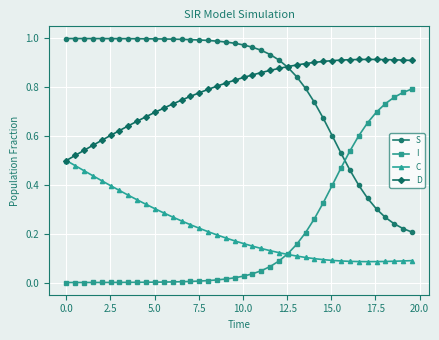

True or false: D has more than 0 interior local peaks.

True